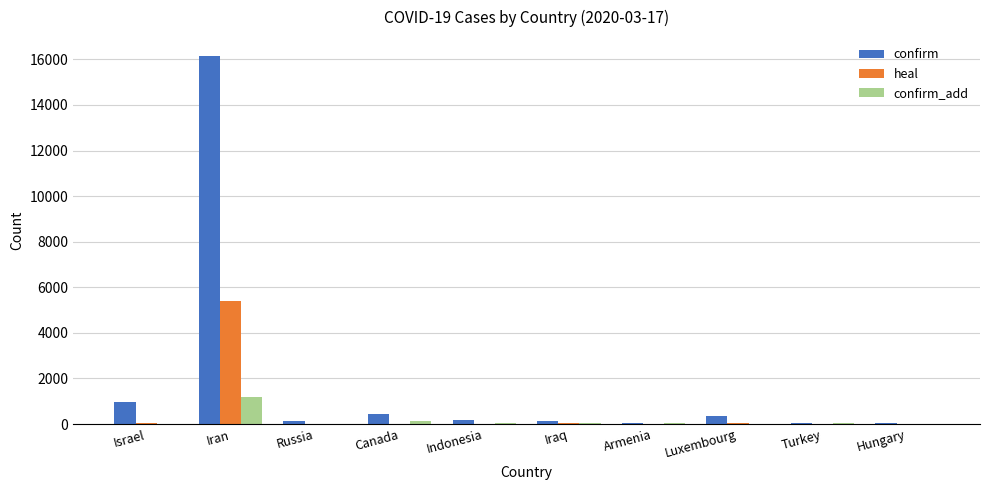

Which series has the largest total across all categories?

confirm